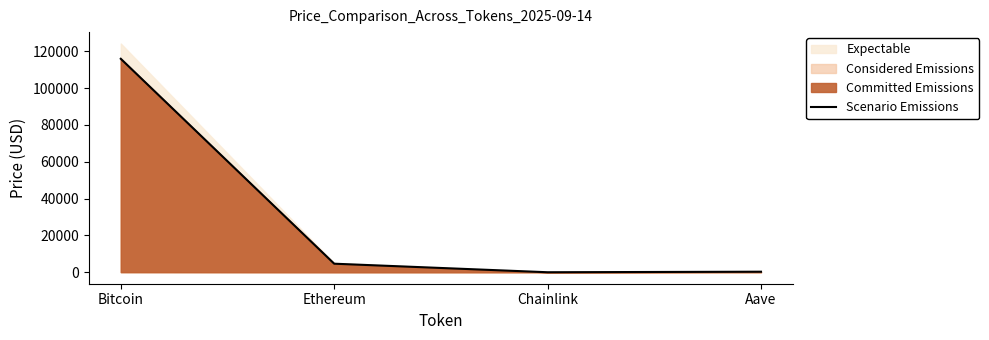

How many lines are shown in the chart?

1